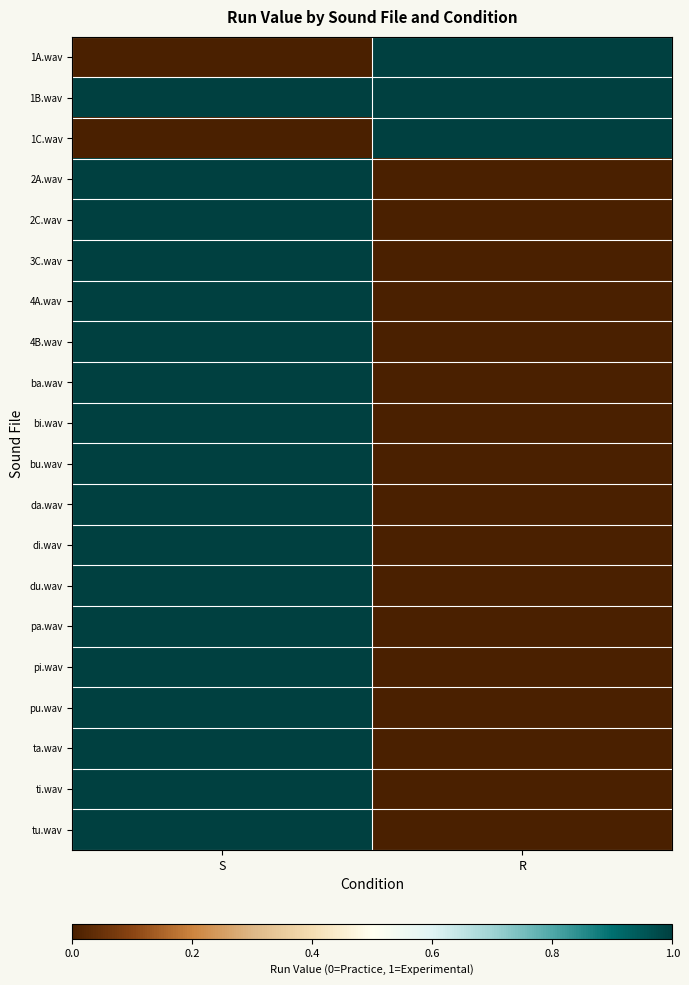

Rank the series at S from highest to lowest value.

1B.wav, 2A.wav, 2C.wav, 3C.wav, 4A.wav, 4B.wav, ba.wav, bi.wav, bu.wav, da.wav, di.wav, du.wav, pa.wav, pi.wav, pu.wav, ta.wav, ti.wav, tu.wav, 1A.wav, 1C.wav